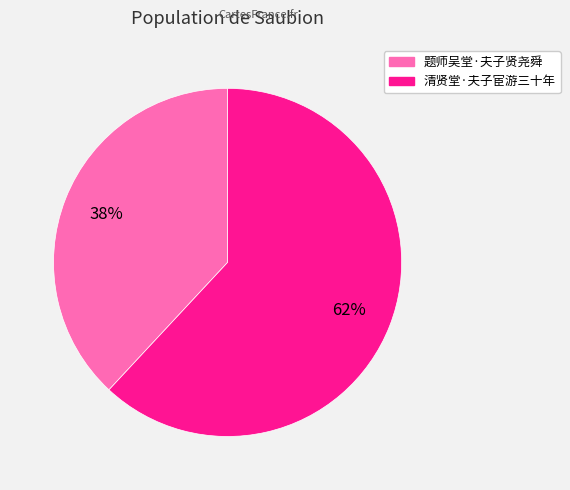

To the nearest percent, what portion does 题师吴堂·夫子贤尧舜 represent?

38%